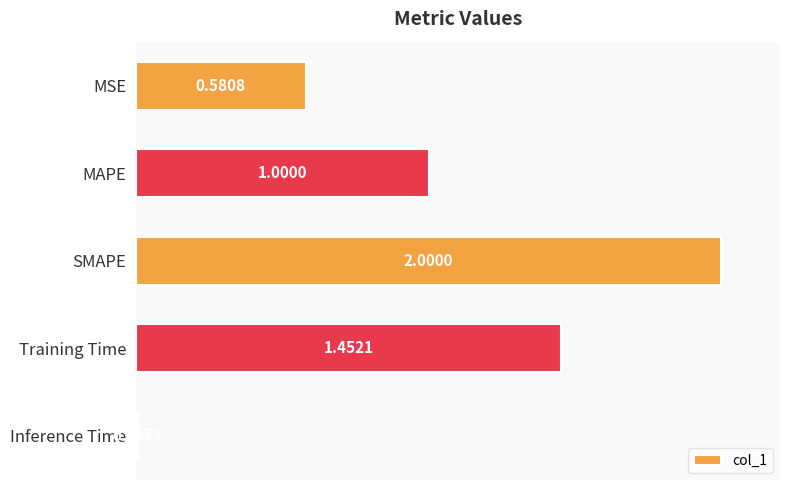

At which label is the value closest to 1?

MAPE